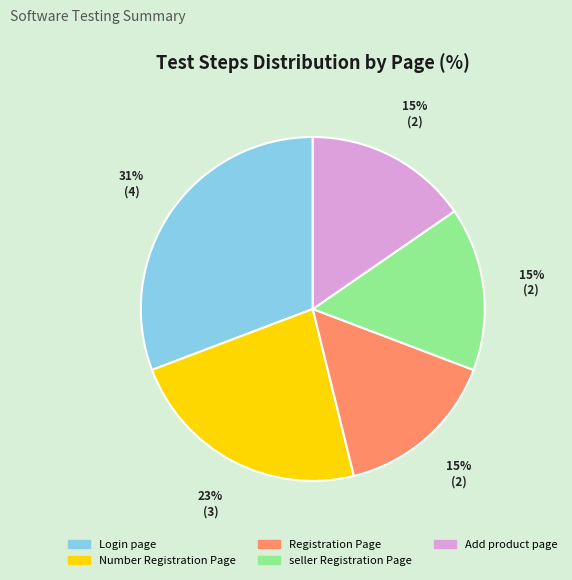

Which category has the biggest portion of the pie?

Login page